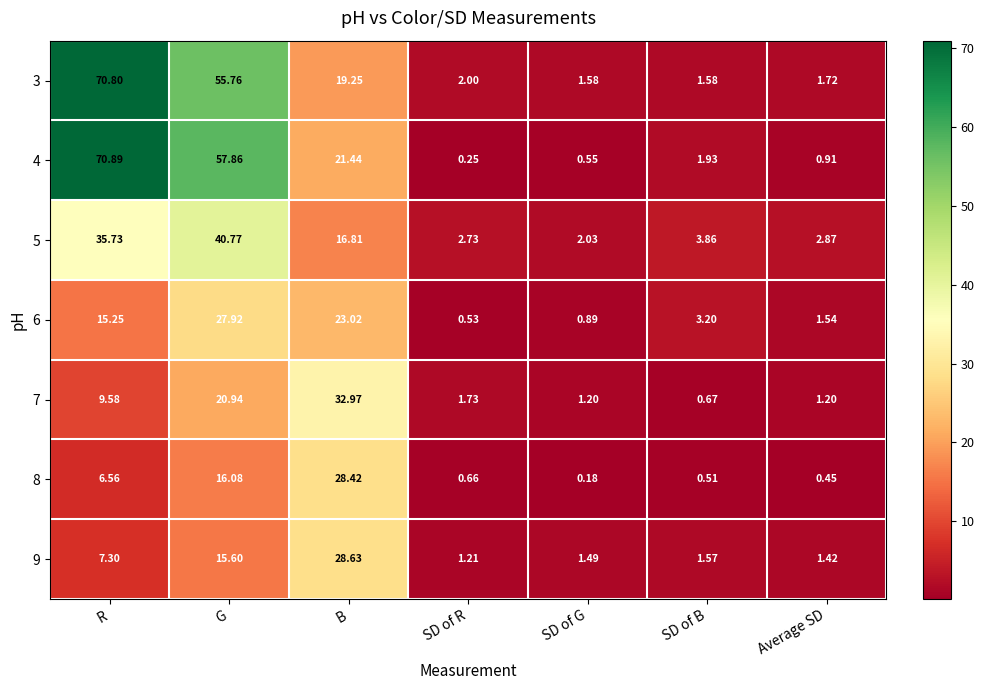

Where does the 7 series first go above 1?

R